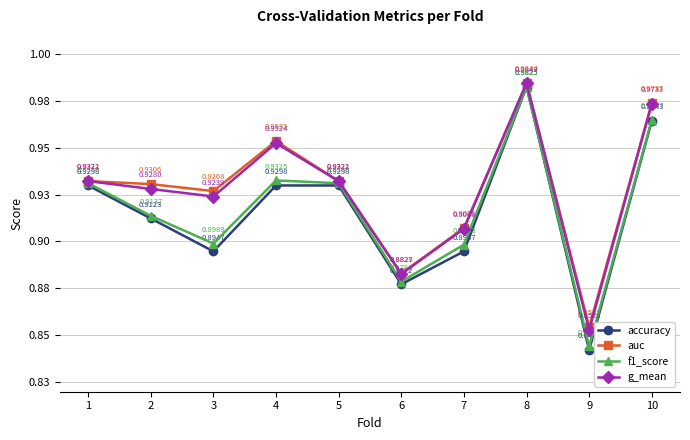

What is the highest value of the accuracy series?

1.0